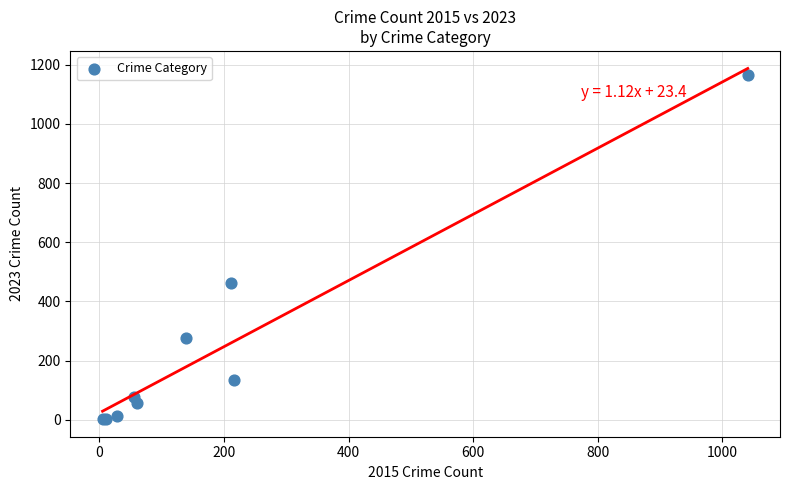

What Y value in the scatter plot is closest to 583?

461